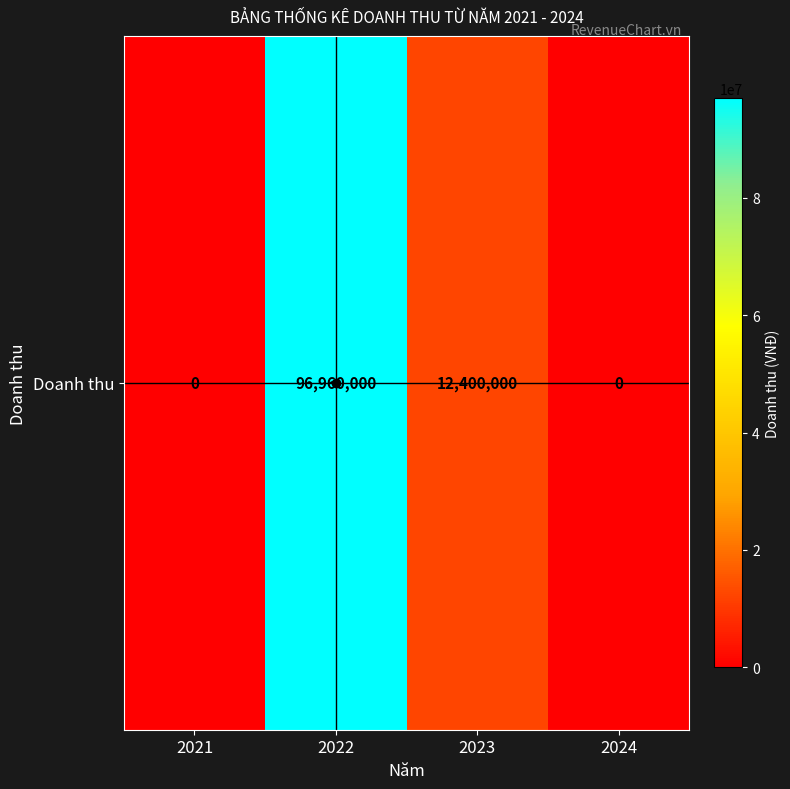

Between 2024 and 2021, which is larger?

2024